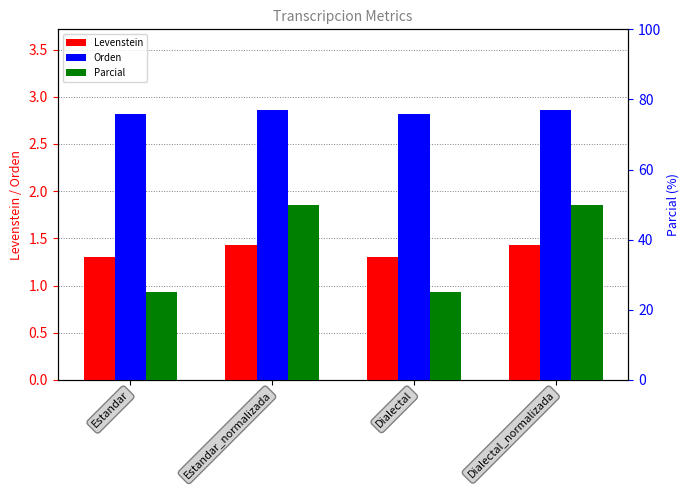

Reading right to left, list all the values displayed in this chart.

Levenstein: 1.4	1.3	1.4	1.3
Orden: 2.9	2.8	2.9	2.8
Parcial: 50.0	25.0	50.0	25.0